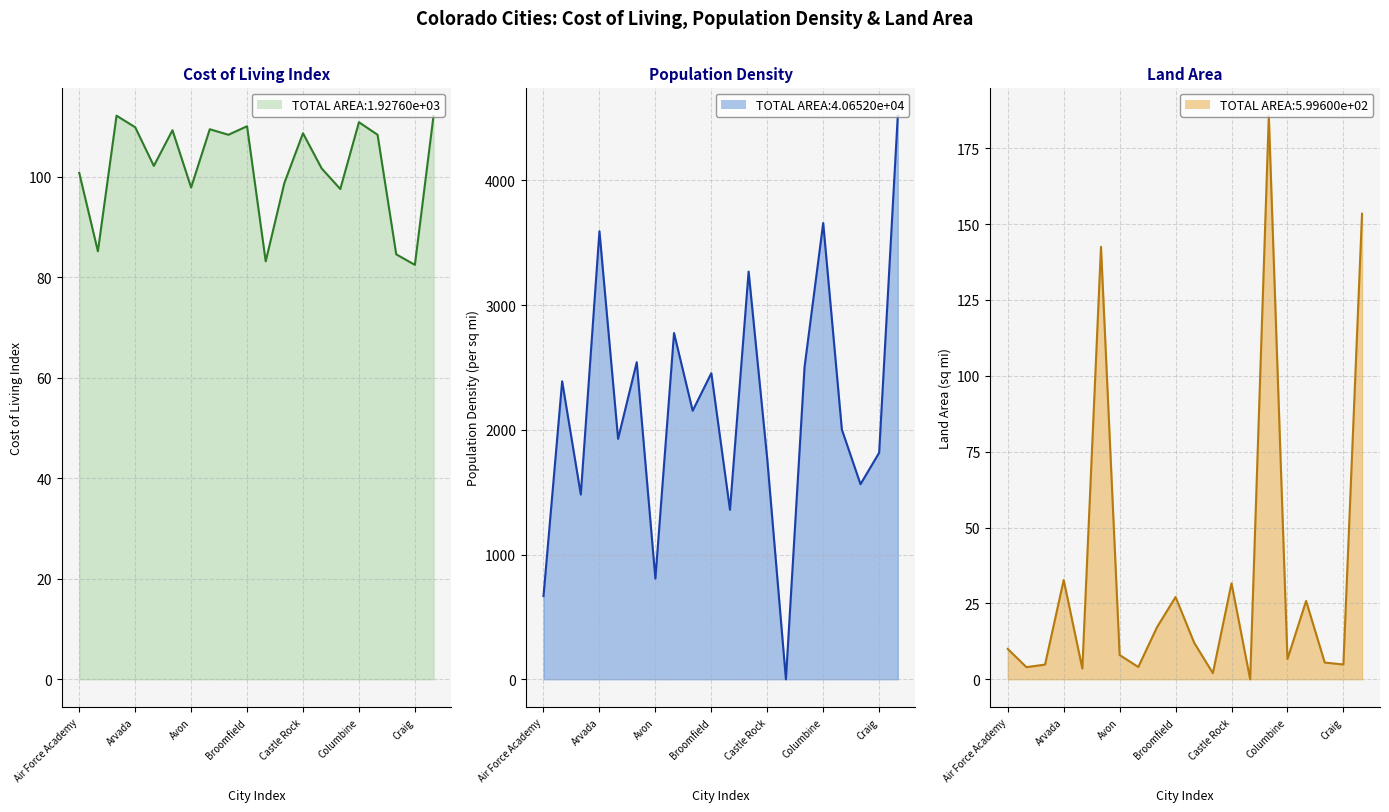

True or false: Land Area line has more than 2 interior local peaks.

True